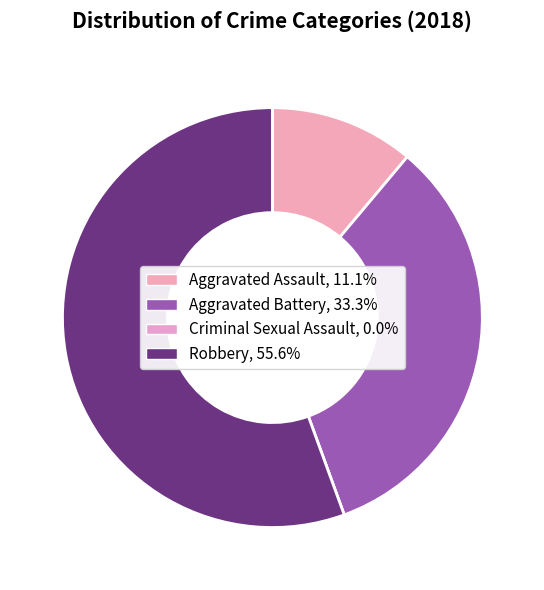

What is the majority slice?

Robbery